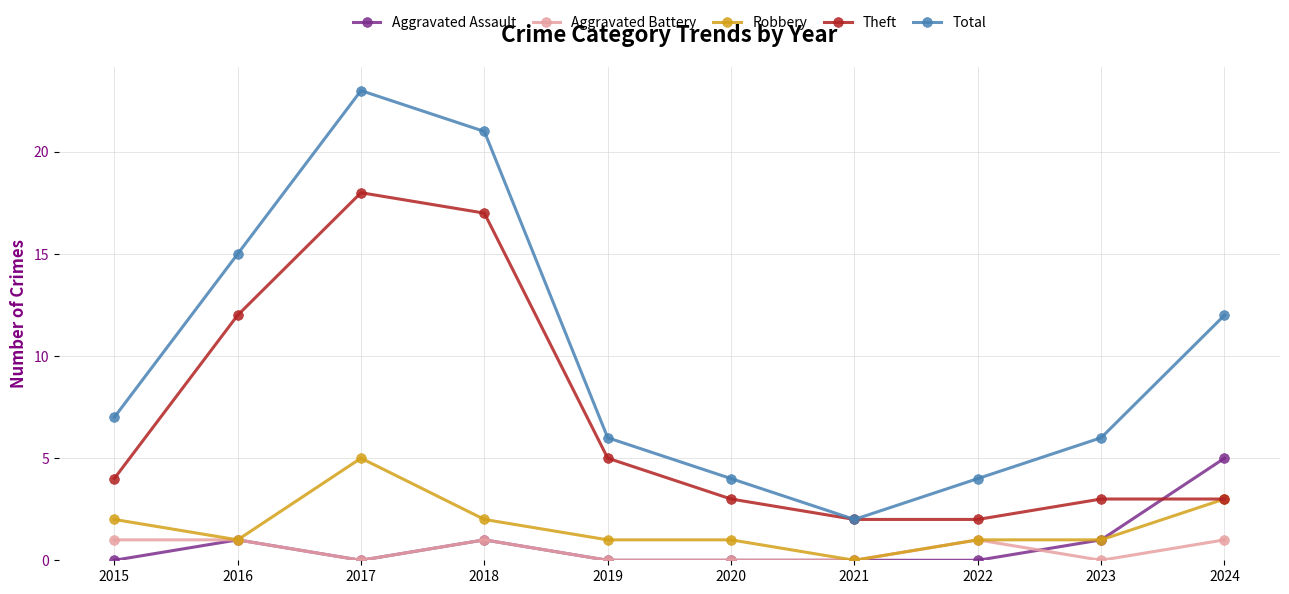

What are all the series names shown in the legend?

Aggravated Assault, Aggravated Battery, Robbery, Theft, Total